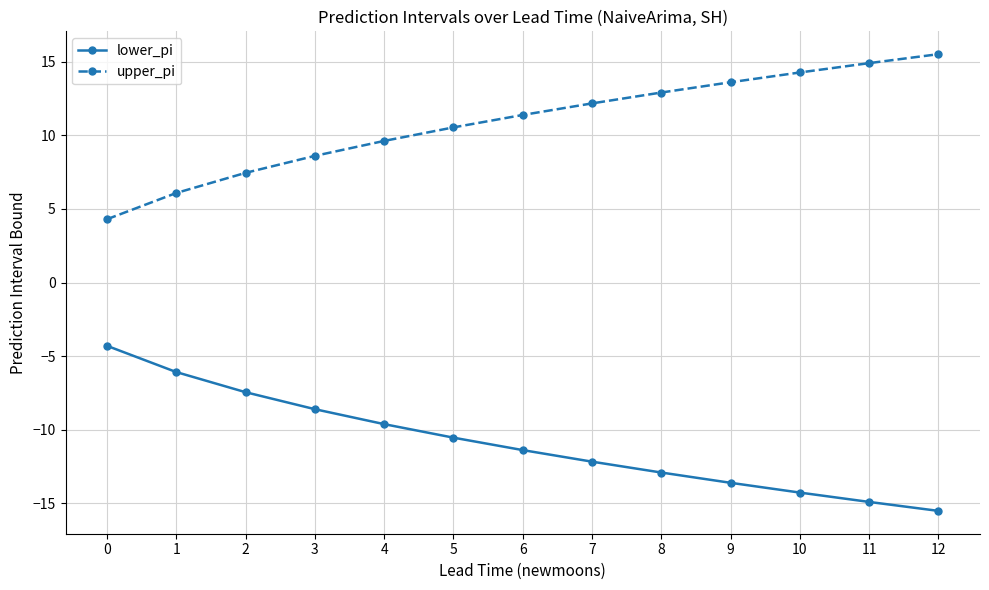

True or false: lower_pi has more than 1 interior local peaks.

False